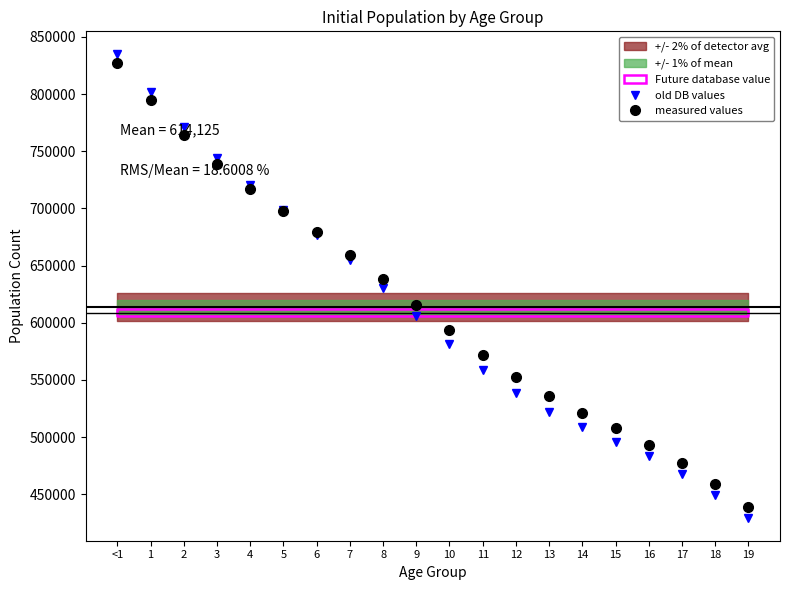

What is the value of the old DB values point at the 18th from the left?

467855